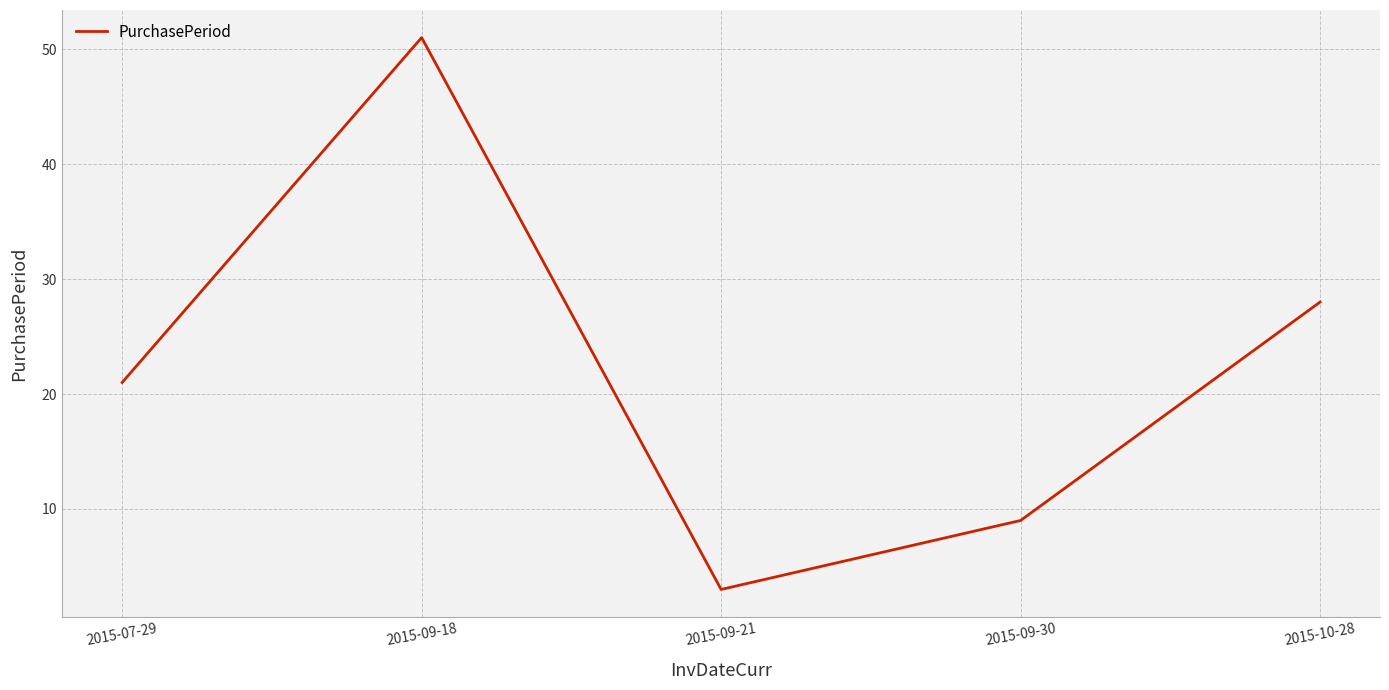

At which label is the value closest to 27?

2015-10-28